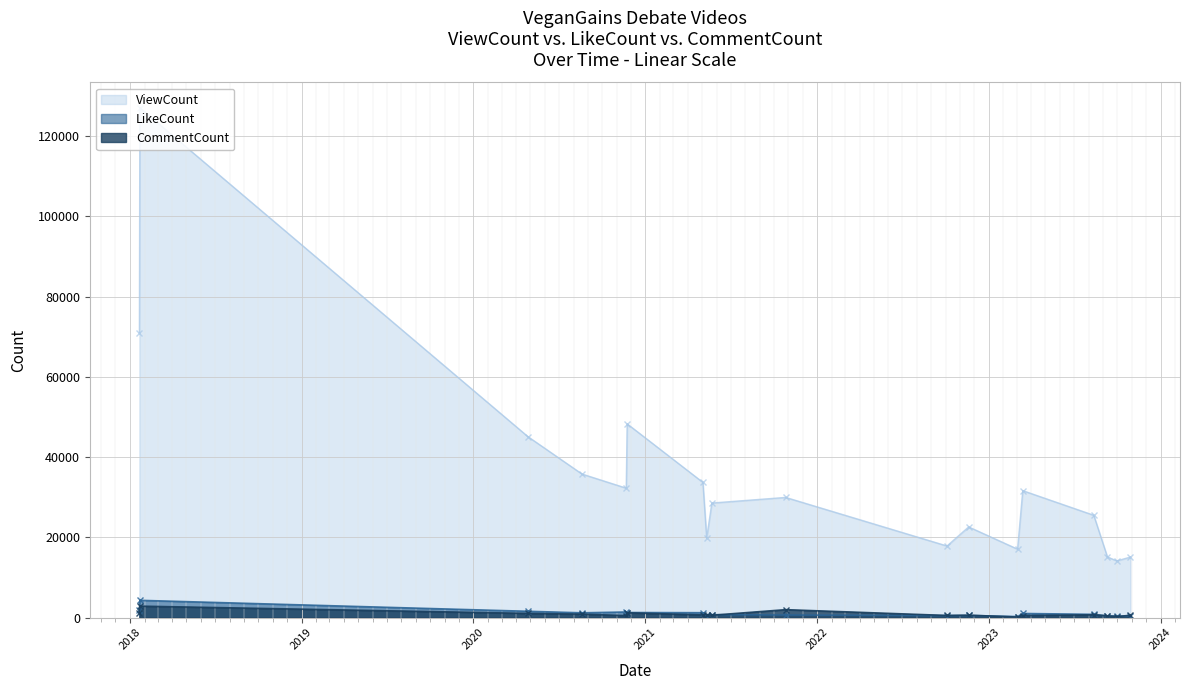

At 2018-01-21, list the series in order from smallest to largest.

CommentCount, LikeCount, ViewCount